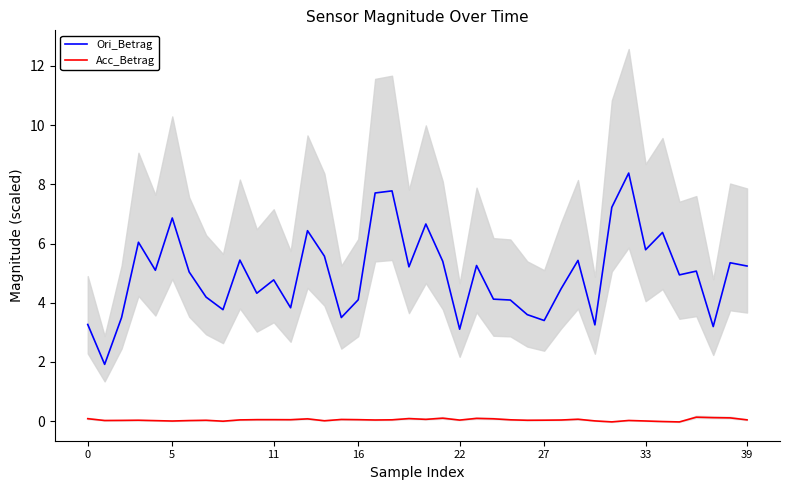

What is the total value across all series at 26?

3.6